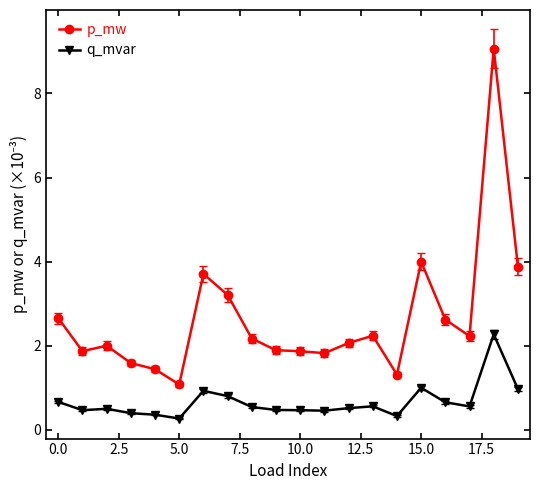

What is the difference between the maximum and second lowest values in the p_mw series?

7.8